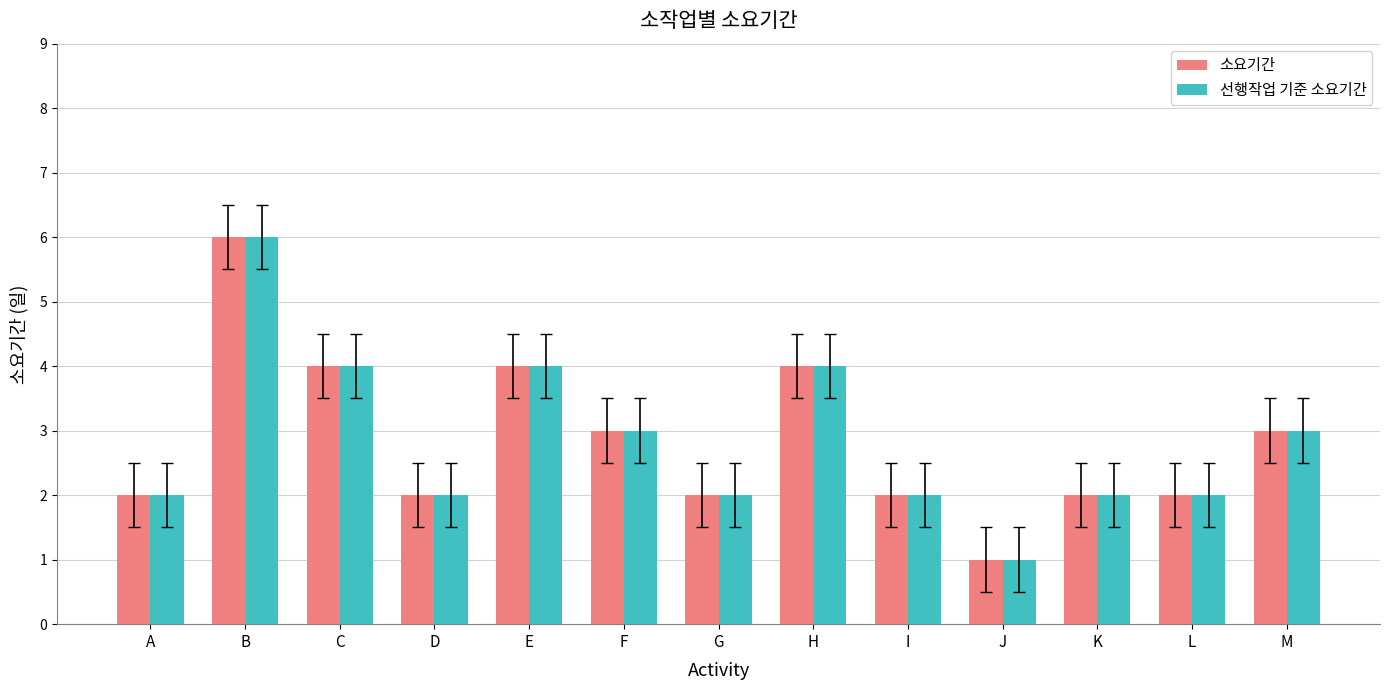

What value does the 소요기간 series have at J?

1